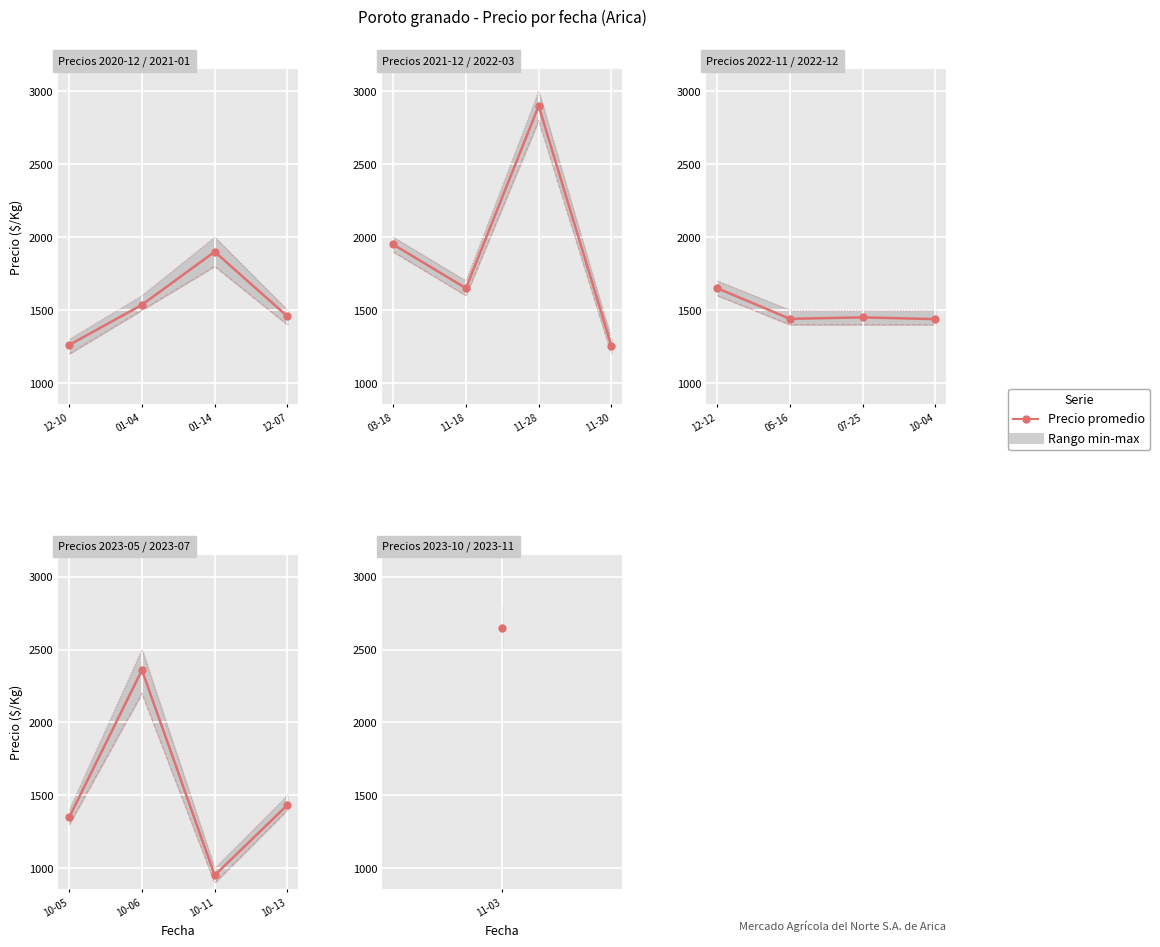

At how many categories does at least one series exceed 2010?

1